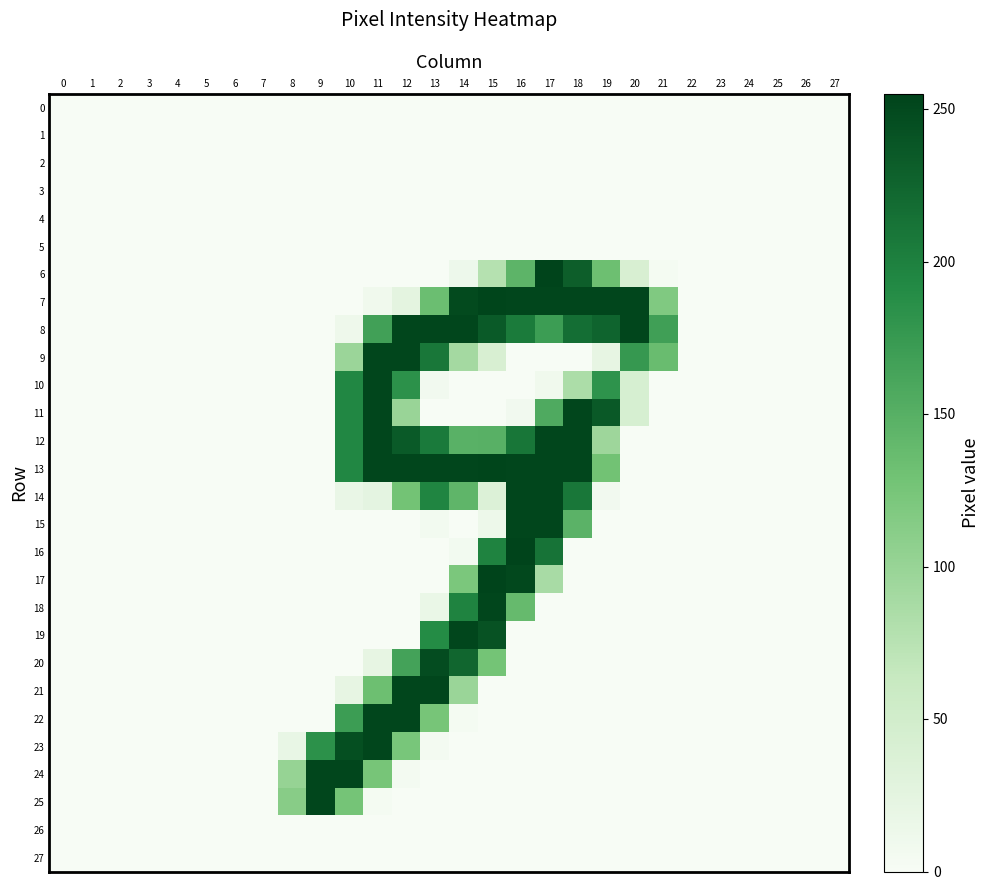

List the series in order of their peak value, highest first.

6, 16, 17, 7, 13, 8, 9, 10, 11, 12, 14, 15, 18, 19, 21, 22, 23, 24, 25, 20, 0, 1, 2, 3, 4, 5, 26, 27